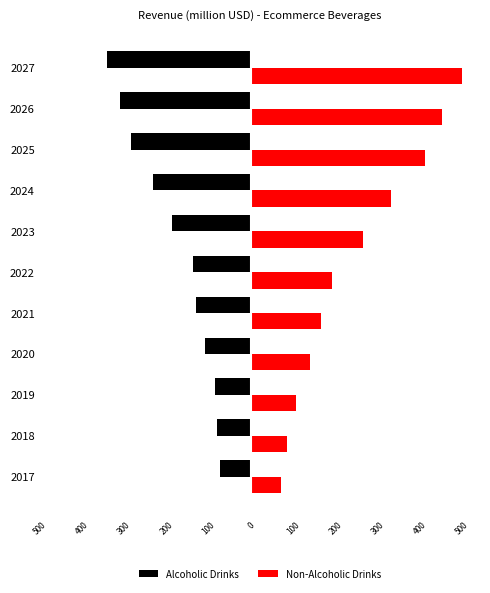

What are all the series names shown in the legend?

Alcoholic Drinks, Non-Alcoholic Drinks